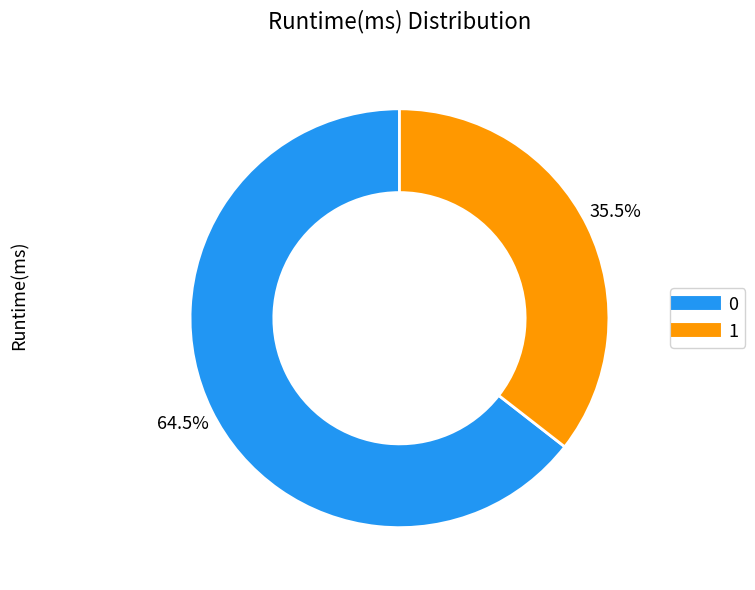

How many slices are in this pie chart?

2